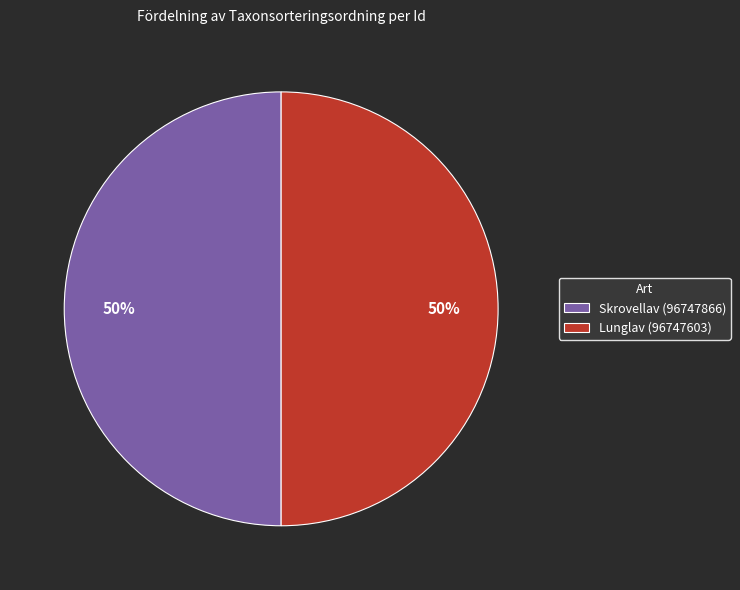

True or false: Lunglav (96747603) accounts for 56% of the total.

False